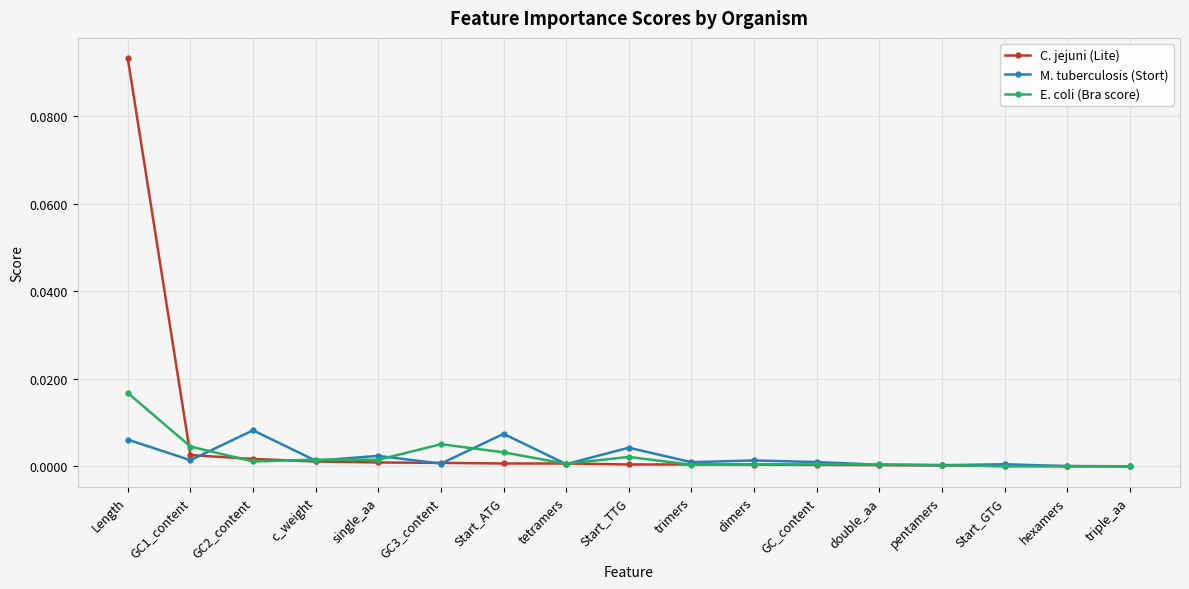

Where is the first local minimum for M. tuberculosis (Stort)?

GC1_content